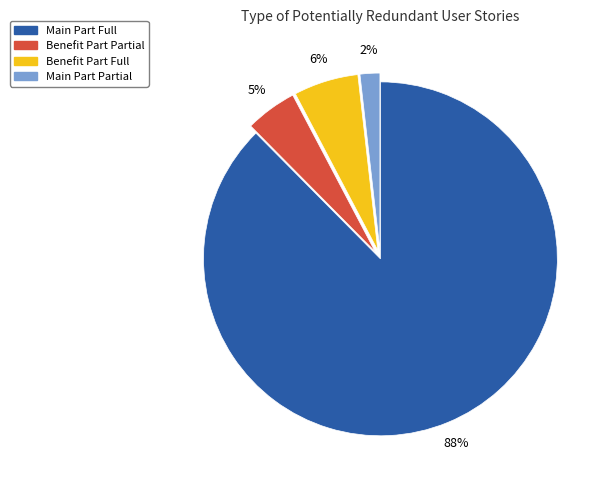

To the nearest percent, what is the combined percentage of Main Part Partial and Main Part Full?

89%